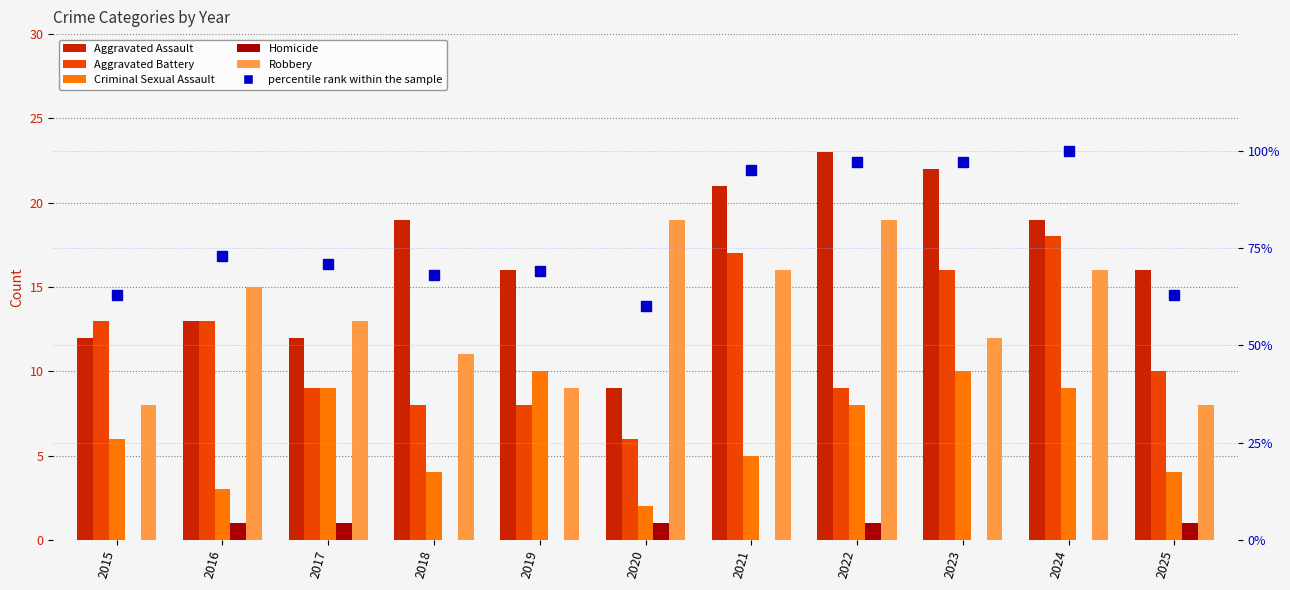

Where is Robbery nearest to the value 13?

2017